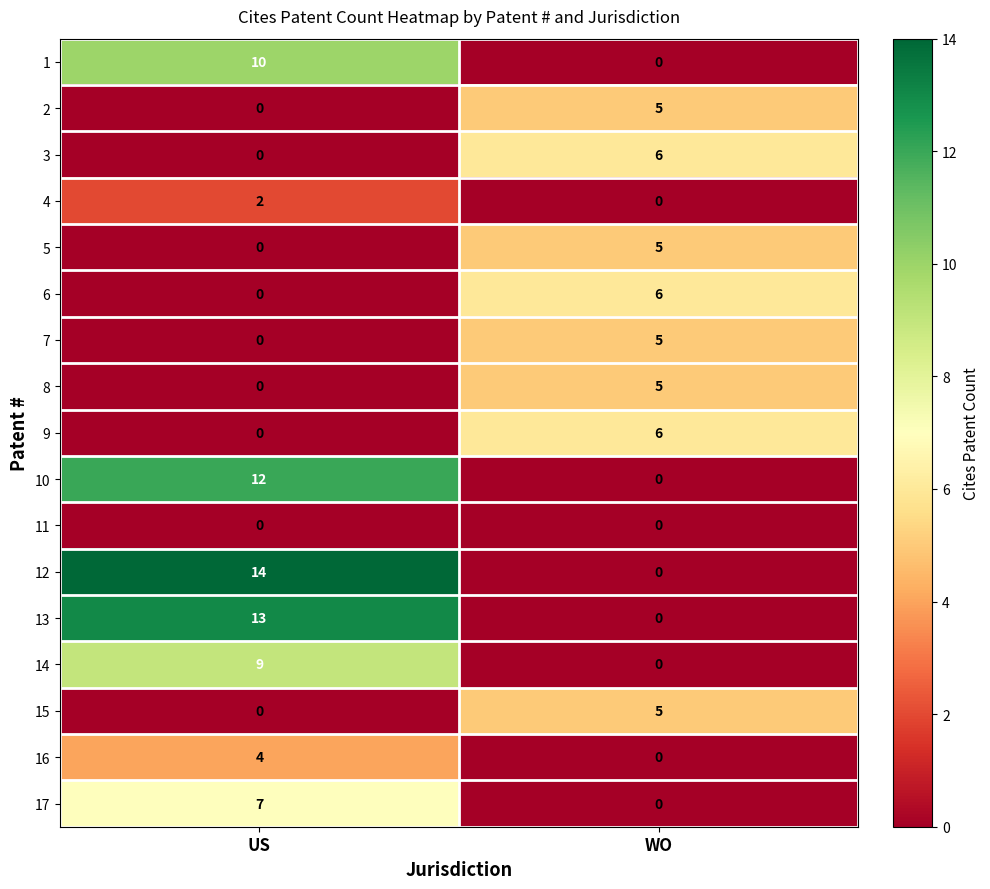

At which label is 8 closest to 2?

US